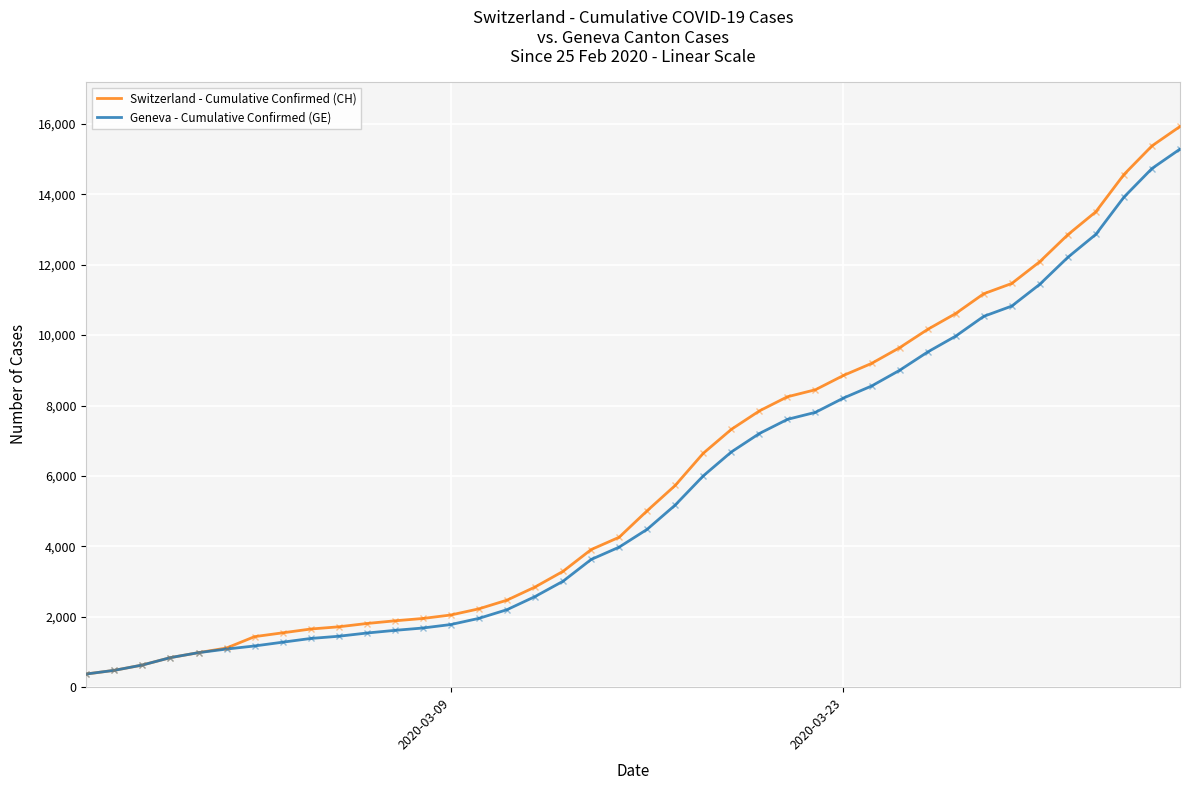

What is the highest value of the Switzerland - Cumulative Confirmed (CH) series?

15926